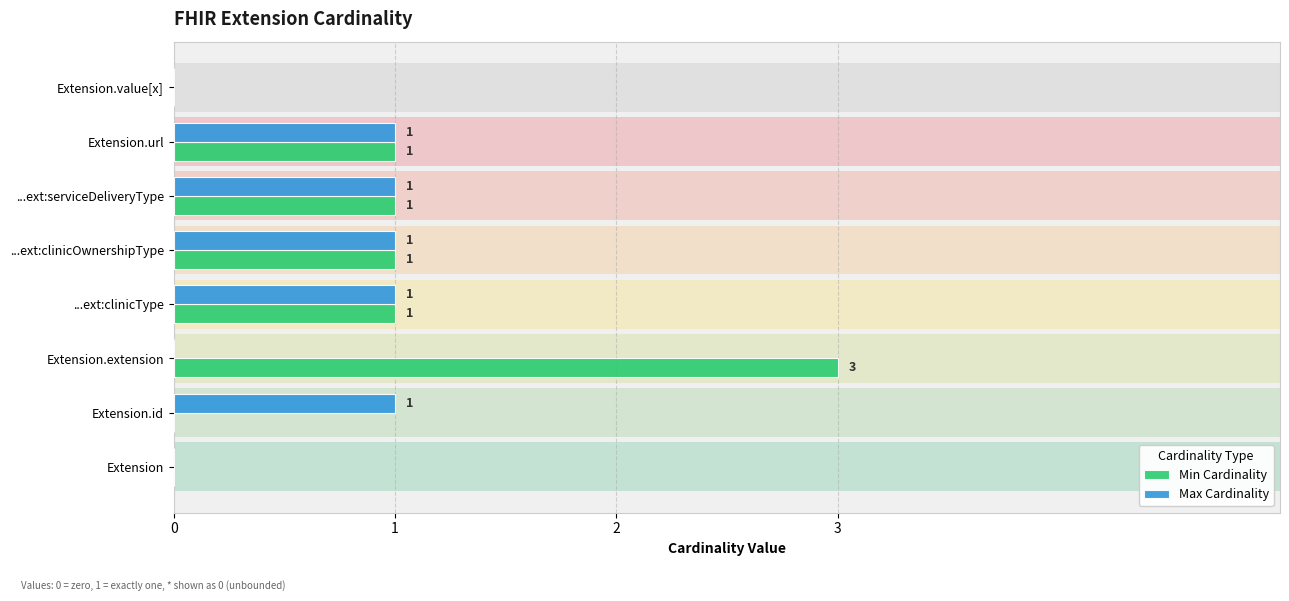

How many data points does each series have?

8